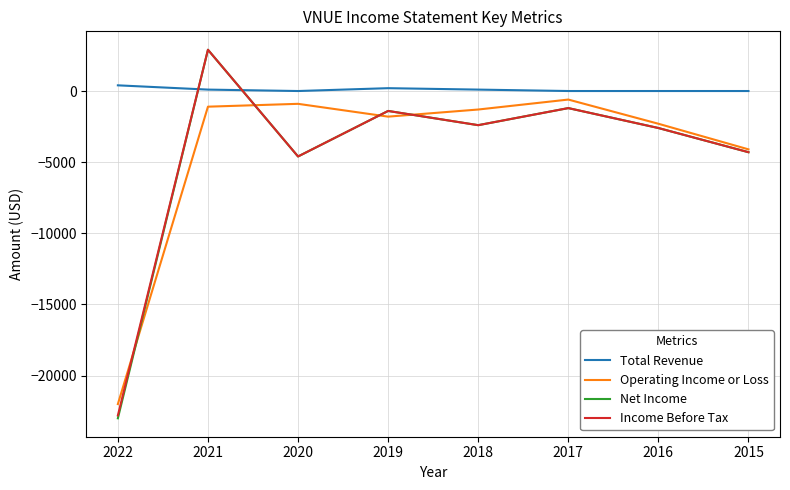

What is the difference between the maximum and second lowest values in the Total Revenue series?

400